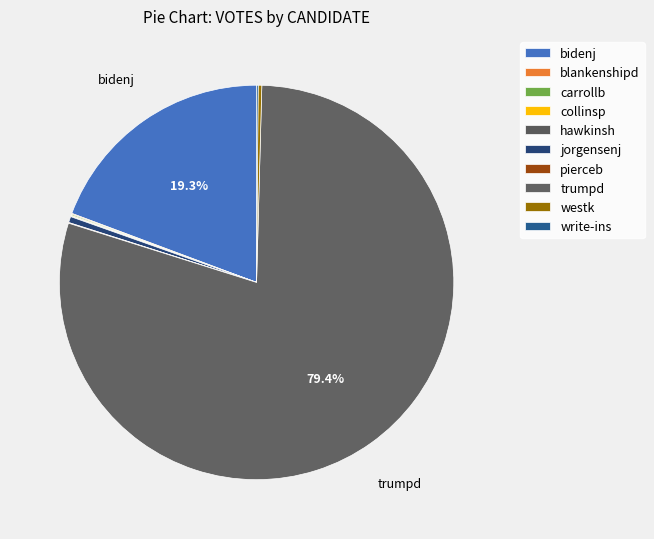

The pierceb slice represents 1% of the pie. True or false?

False